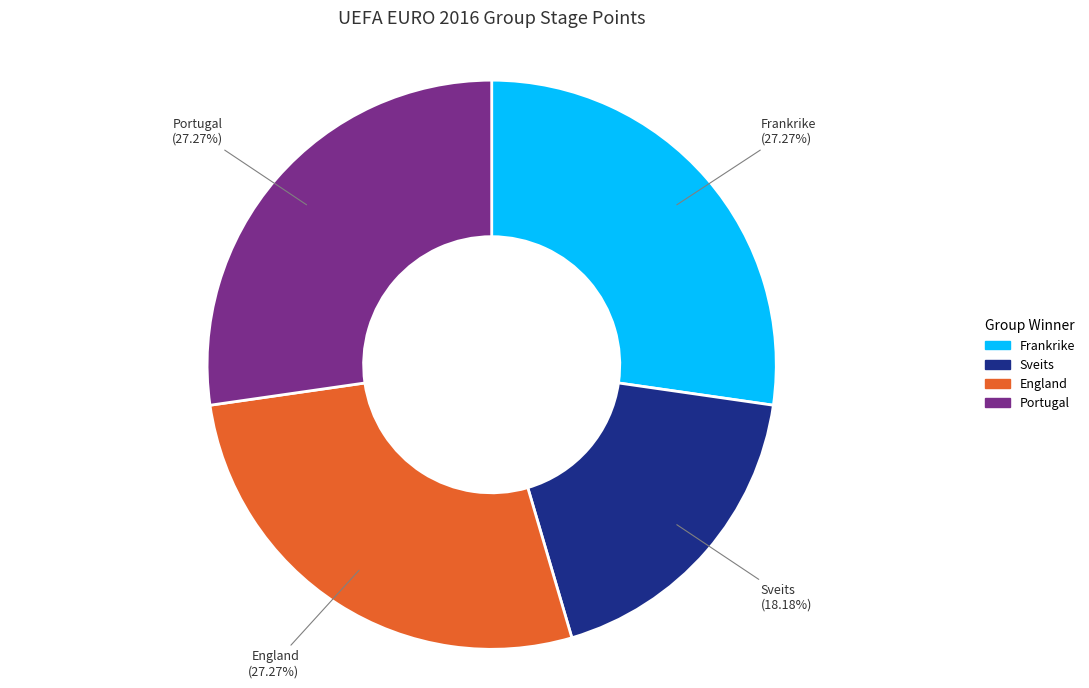

Is there any slice that represents more than half of the pie?

No